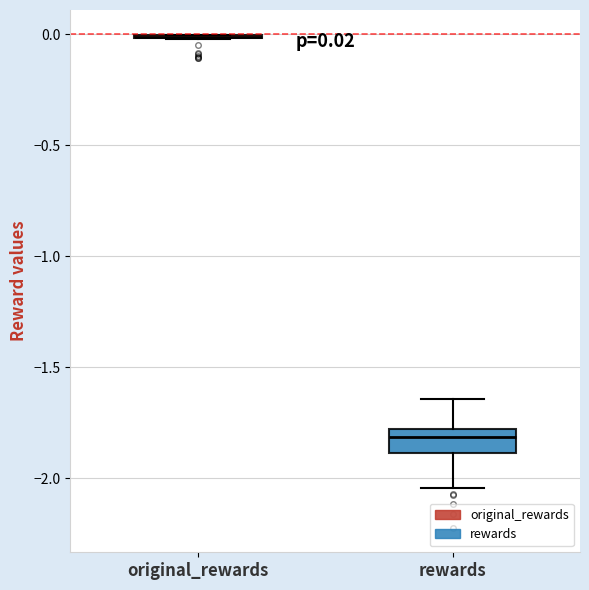

Which box is the tallest, from its lower edge to its upper edge?

rewards